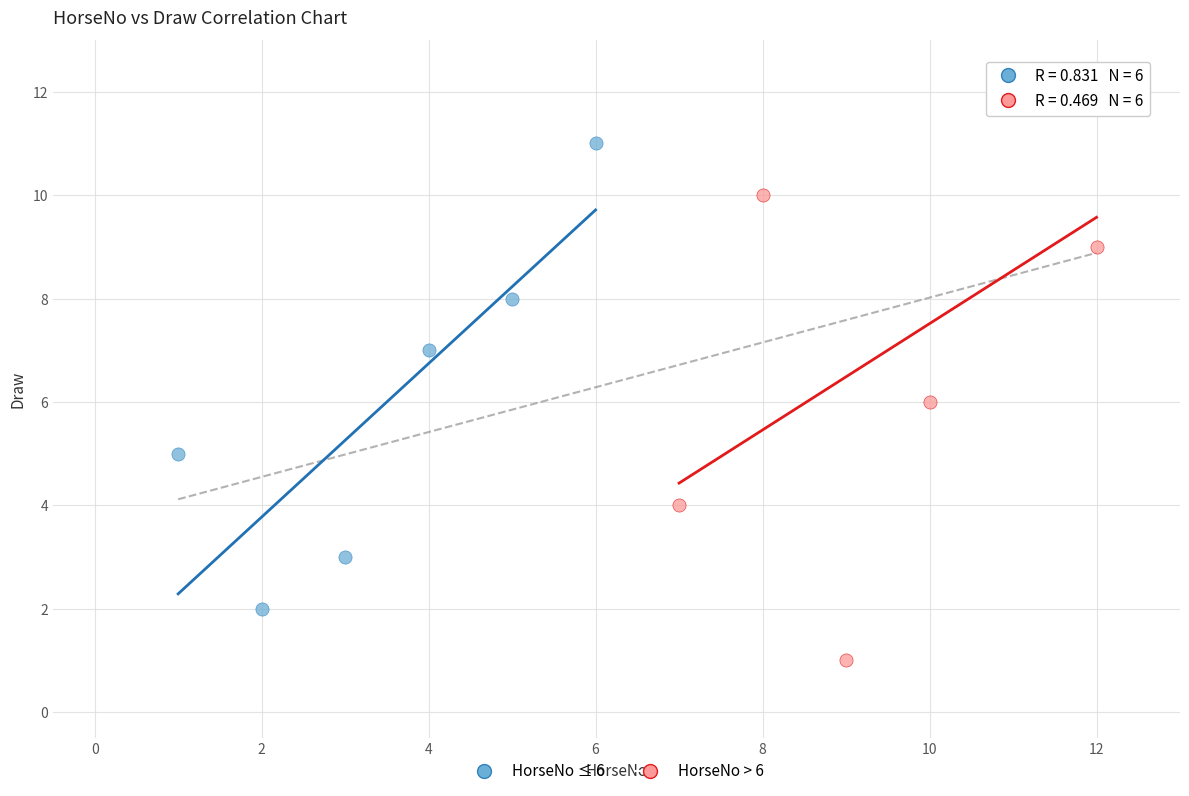

Which series contains the lowest Y value?

HorseNo > 6